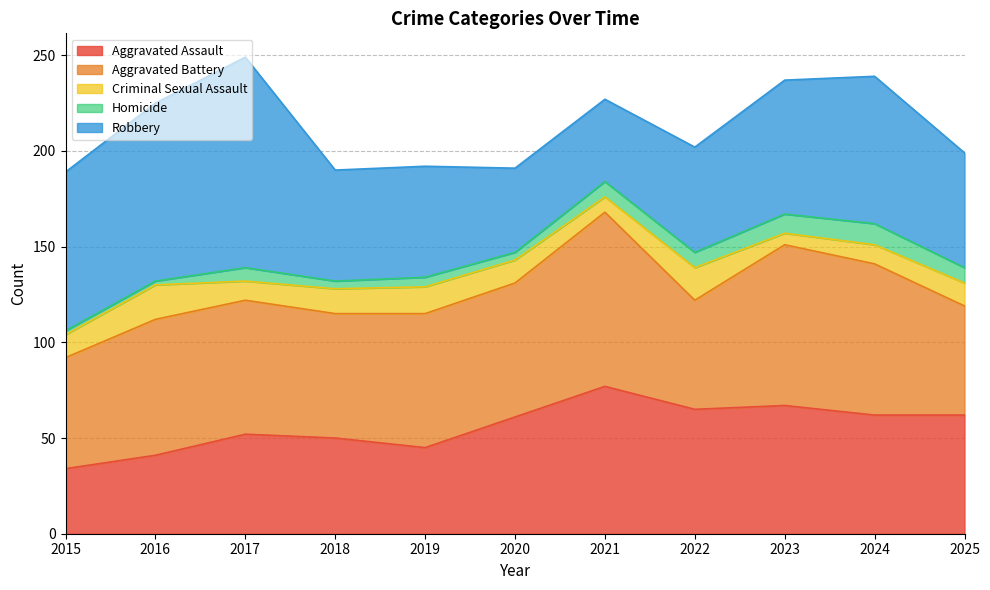

What is the minimum value shown in the chart?

2